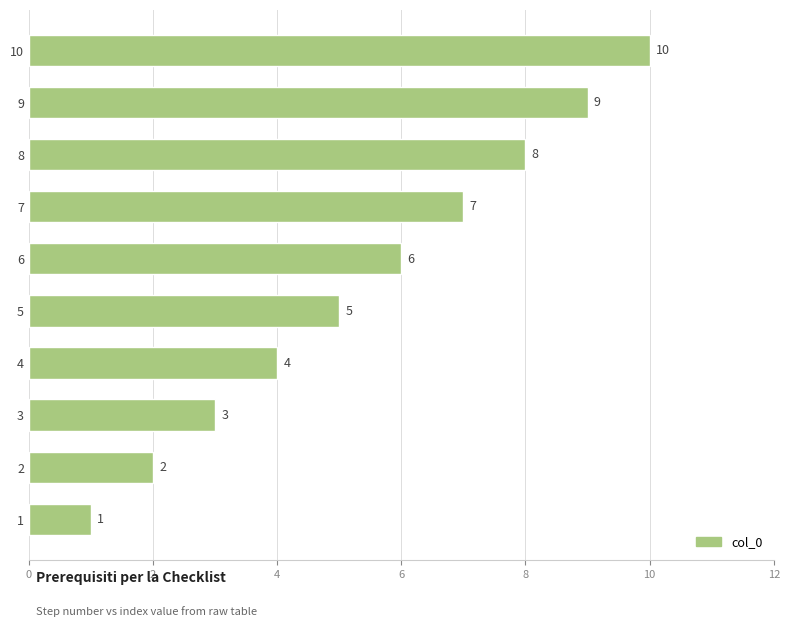

What is the maximum value shown in the chart?

10